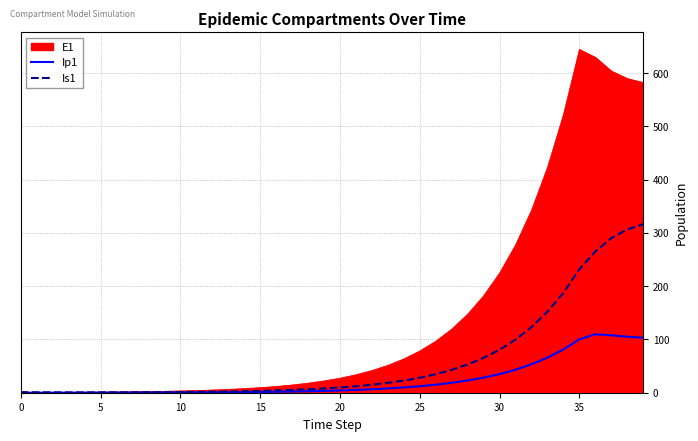

Which series has the largest total across all categories?

E1